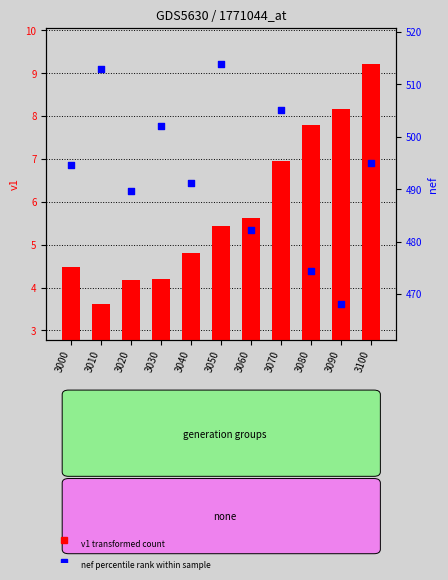

Which series has the largest total across all categories?

nef (percentile rank)